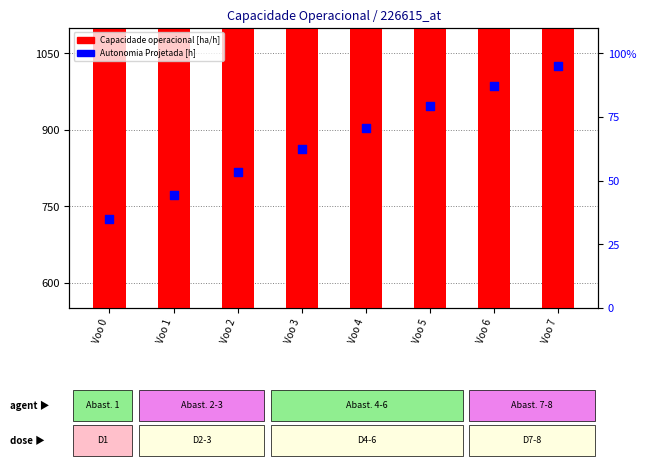

Which series reaches the maximum Y coordinate?

Capacidade operacional [ha/h]